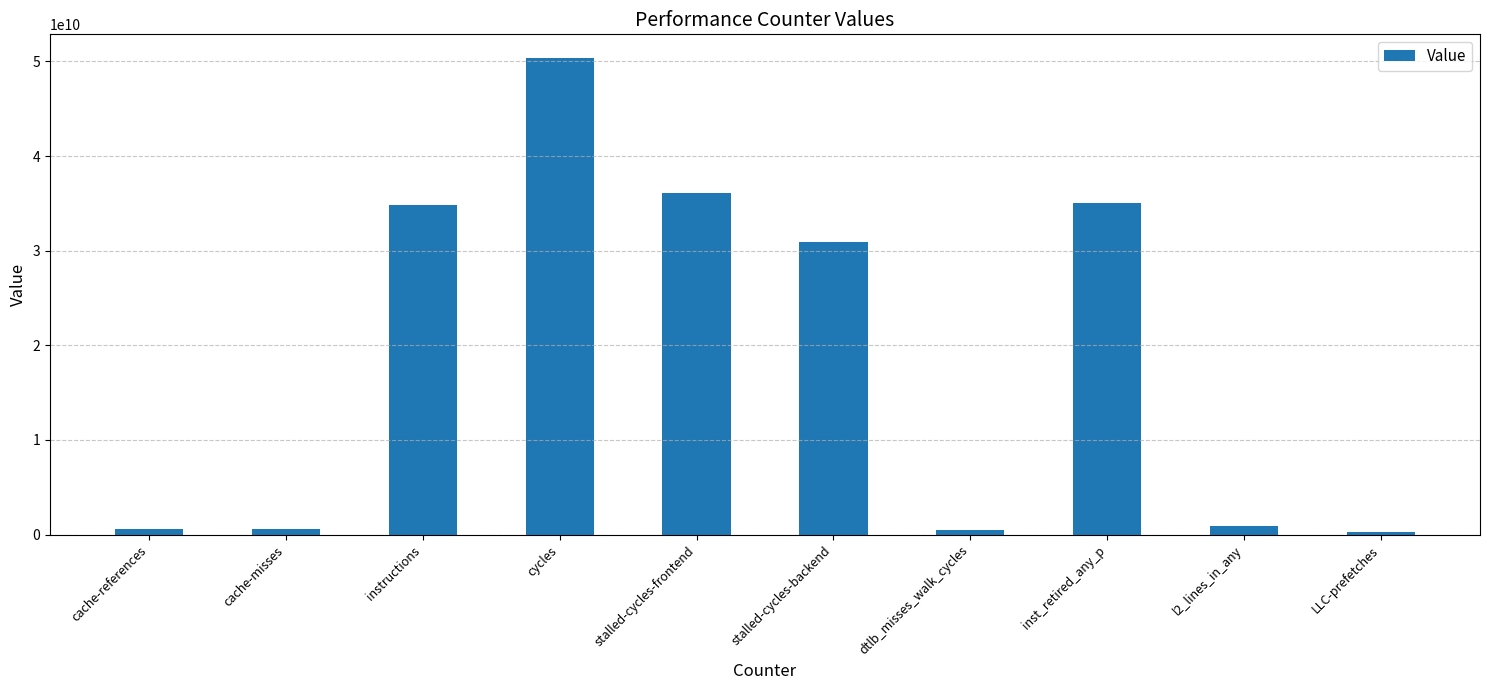

At which label is the value closest to 25317127676?

stalled-cycles-backend